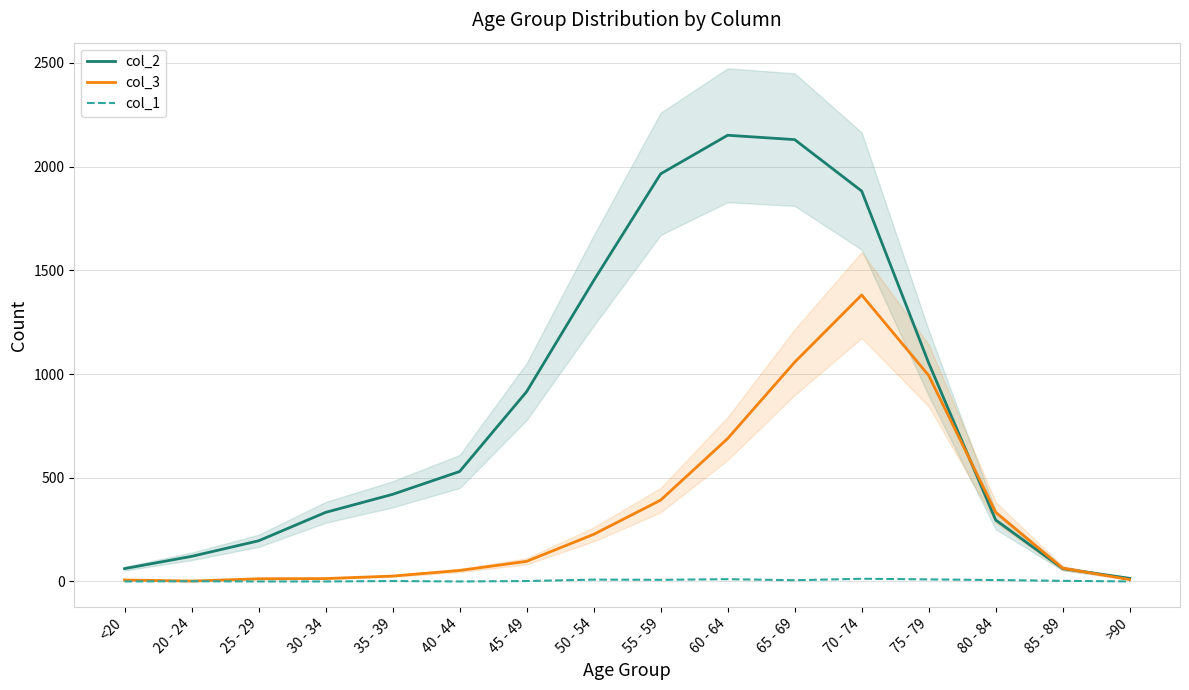

Does the chart have visible grid lines?

Yes